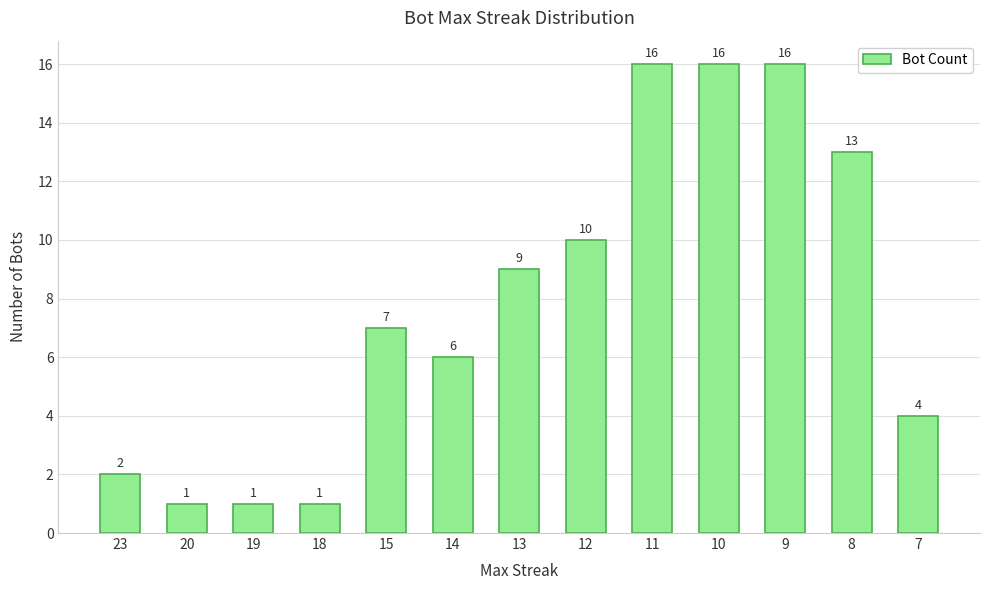

Between 18 and 14, which is larger?

14